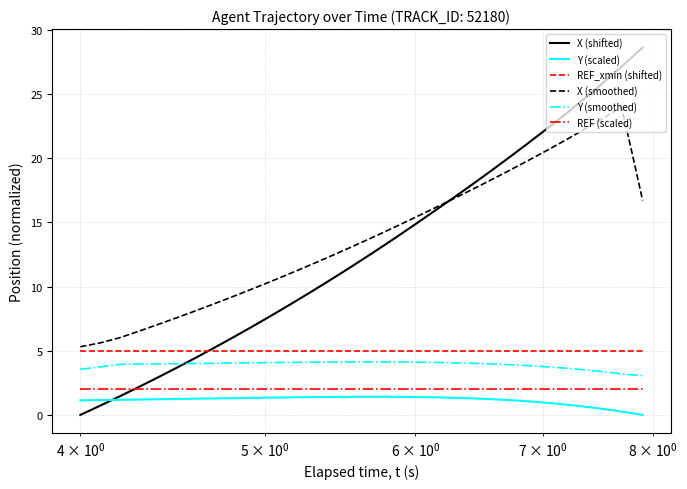

What is the greatest value displayed?

28.6